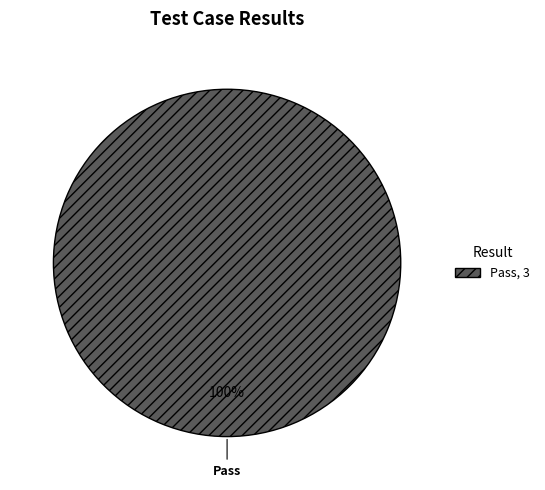

Is it true that Pass, 3 is 100% of the pie?

True